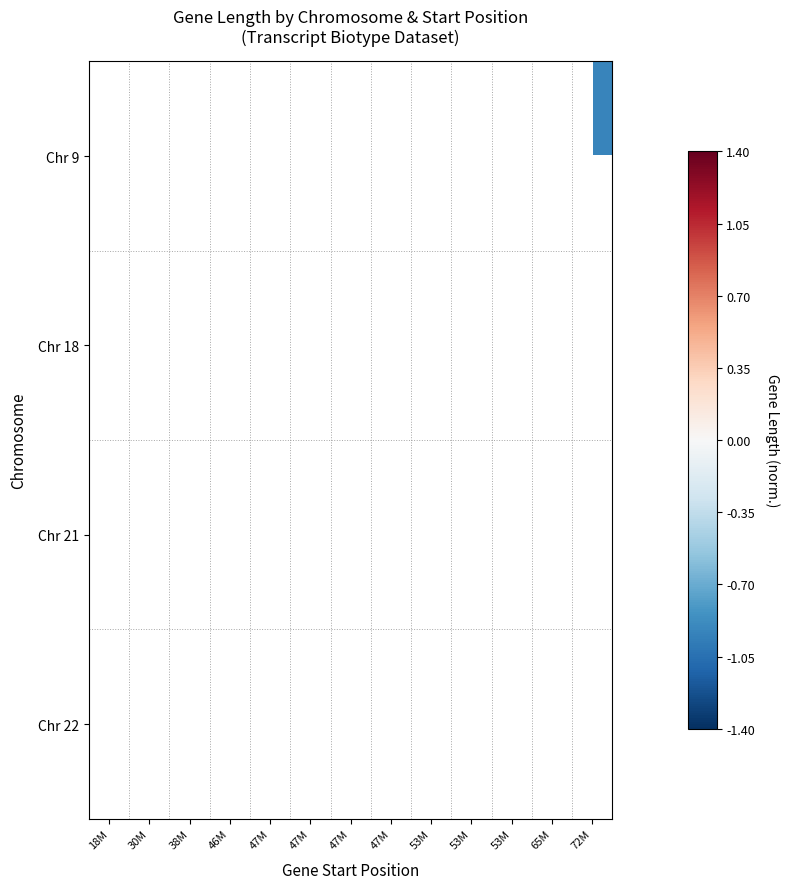

How many distinct data groups are displayed?

4